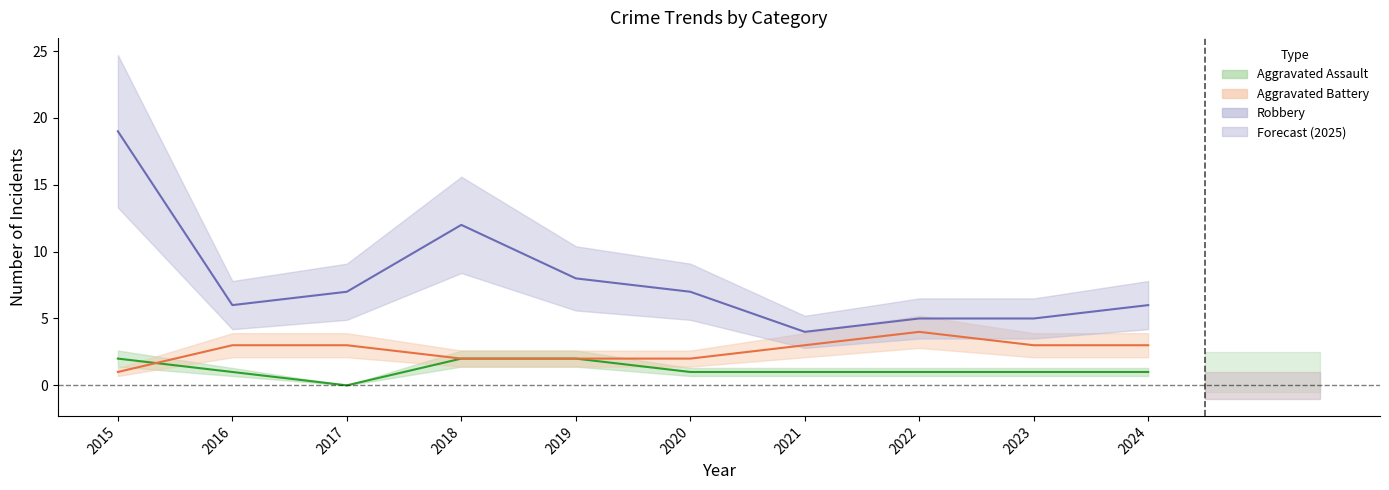

Which label corresponds to the smallest value in the chart?

2017